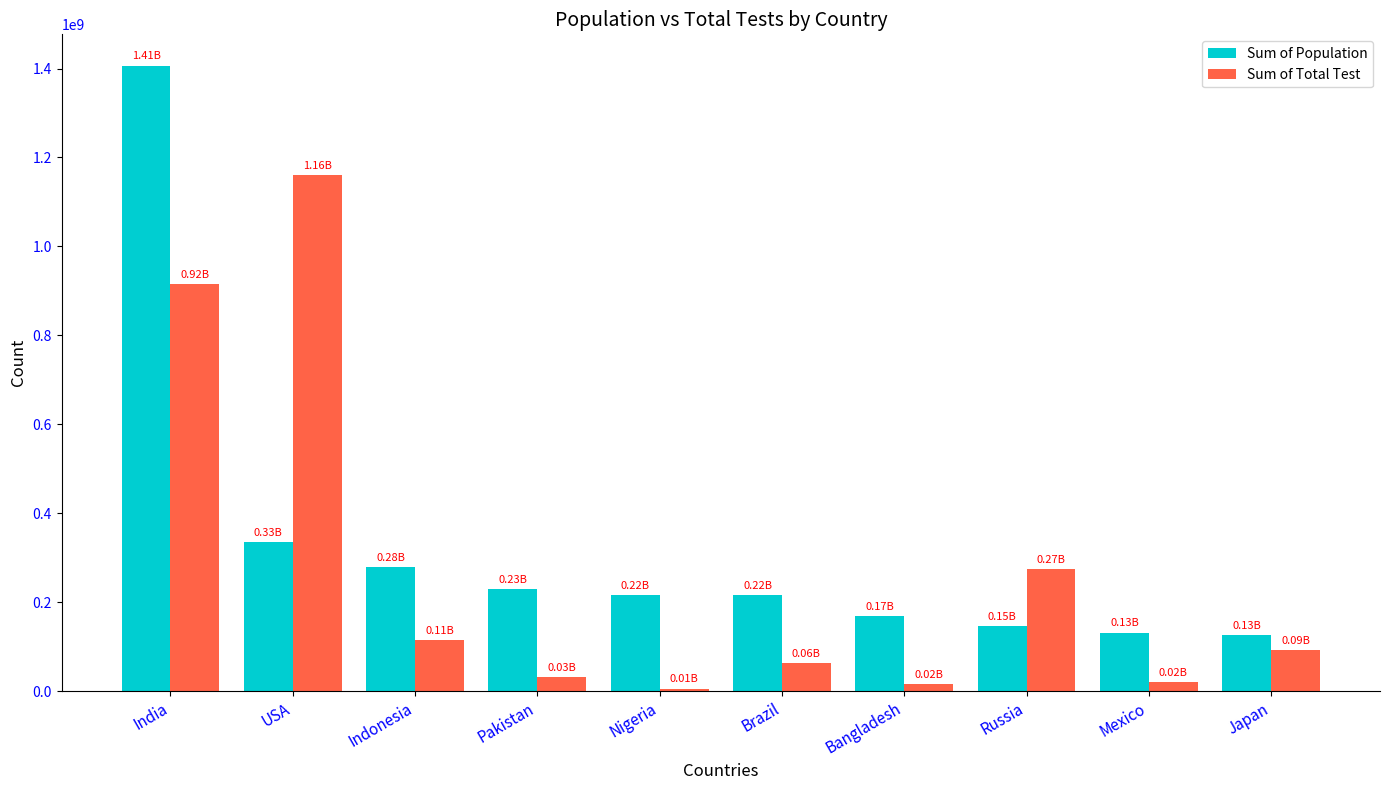

What is the smallest value displayed?

5708974